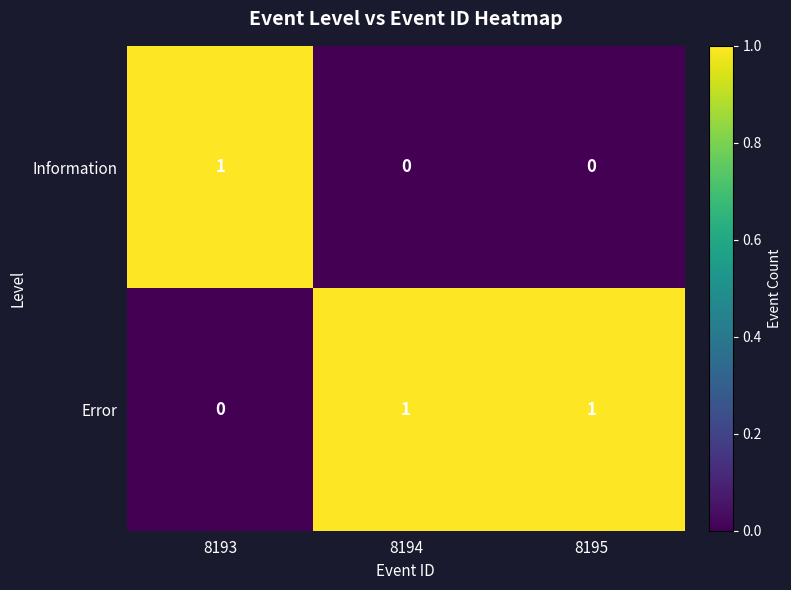

How many Error values are between 0 and 1?

3